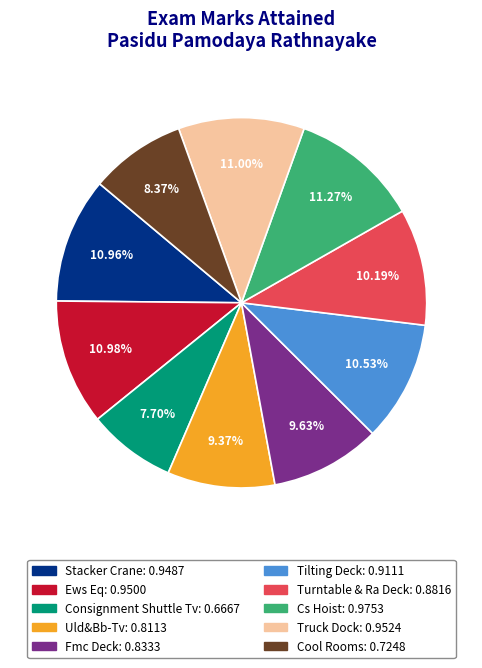

Count the number of slices in the pie.

10